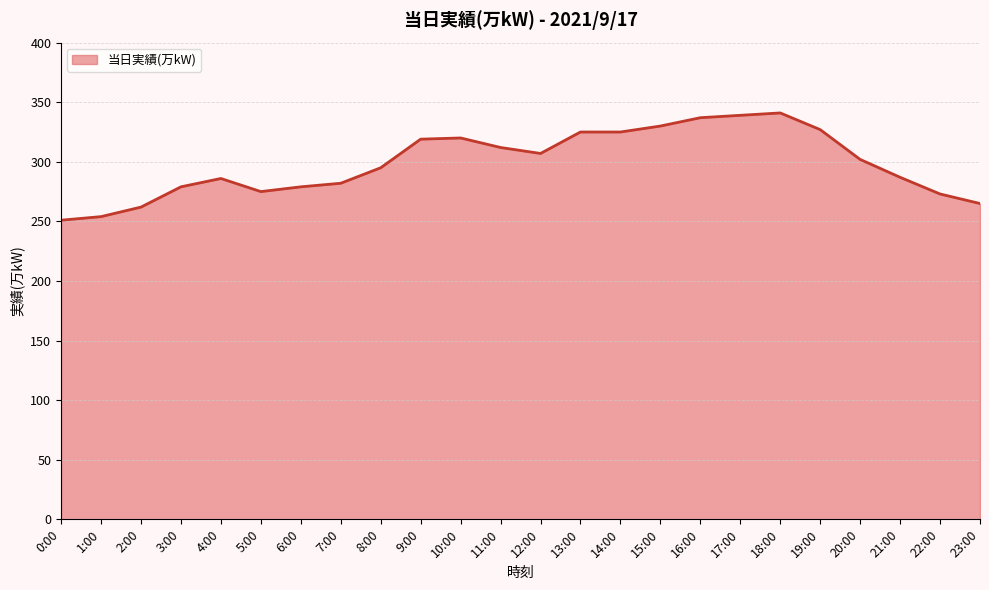

The value at 11:00 is 124. True or false?

False